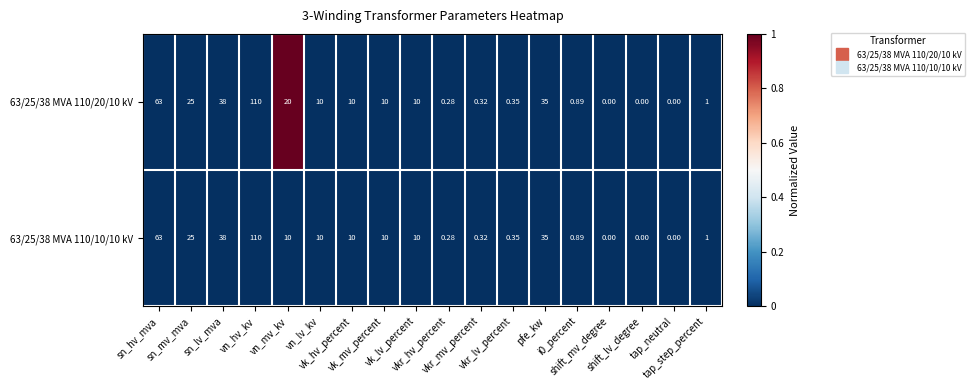

Rank the series by their maximum value, from lowest to highest.

63/25/38 MVA 110/10/10 kV, 63/25/38 MVA 110/20/10 kV